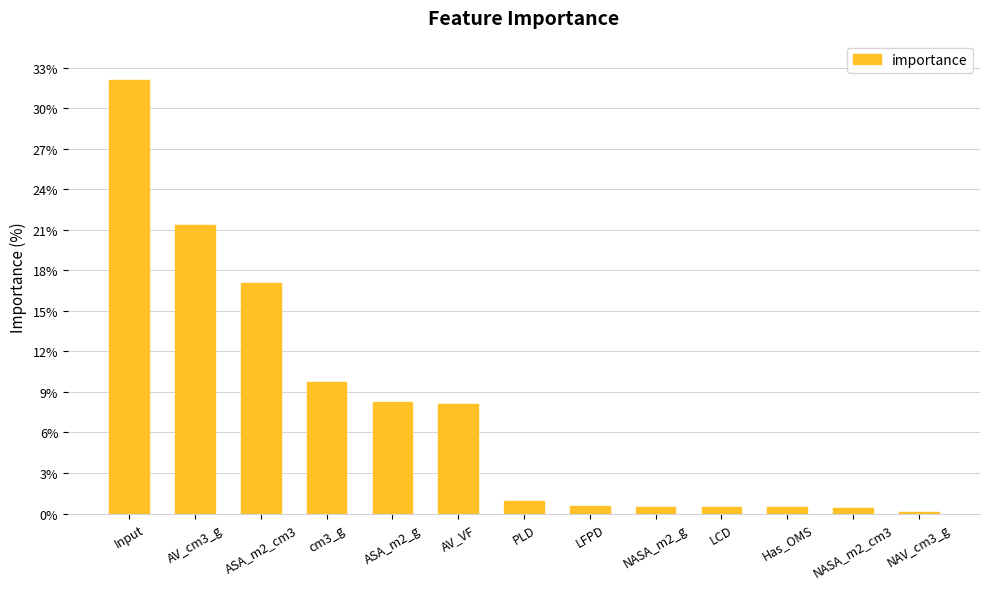

True or false: the data shows 8.3 at ASA_m2_g.

True